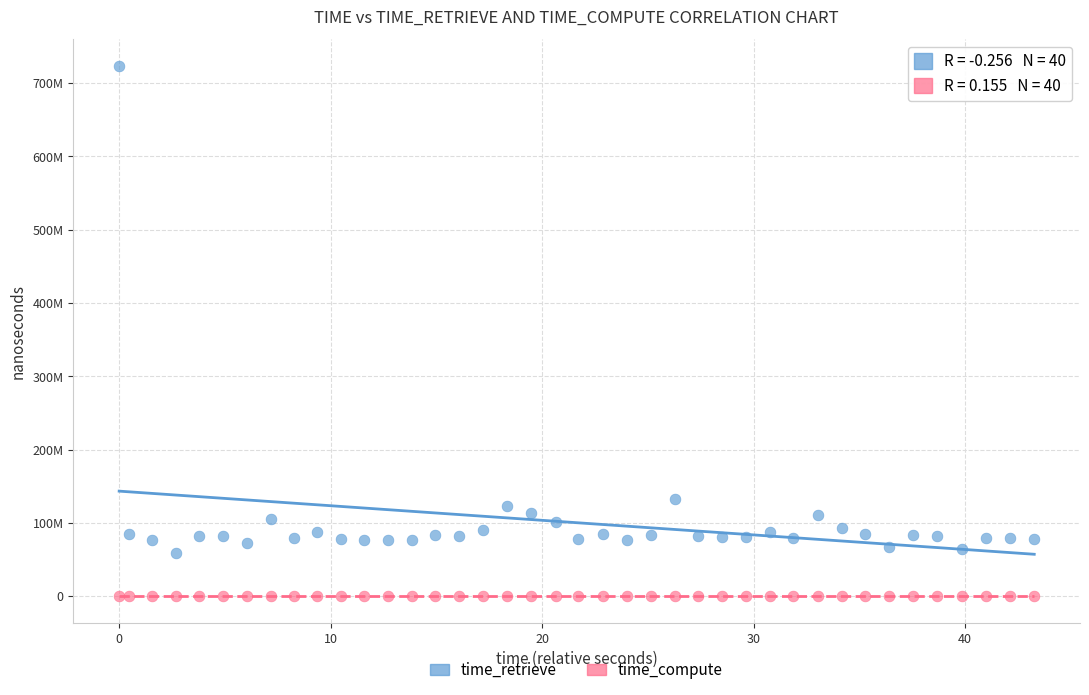

Which series contains the highest Y value?

time_retrieve